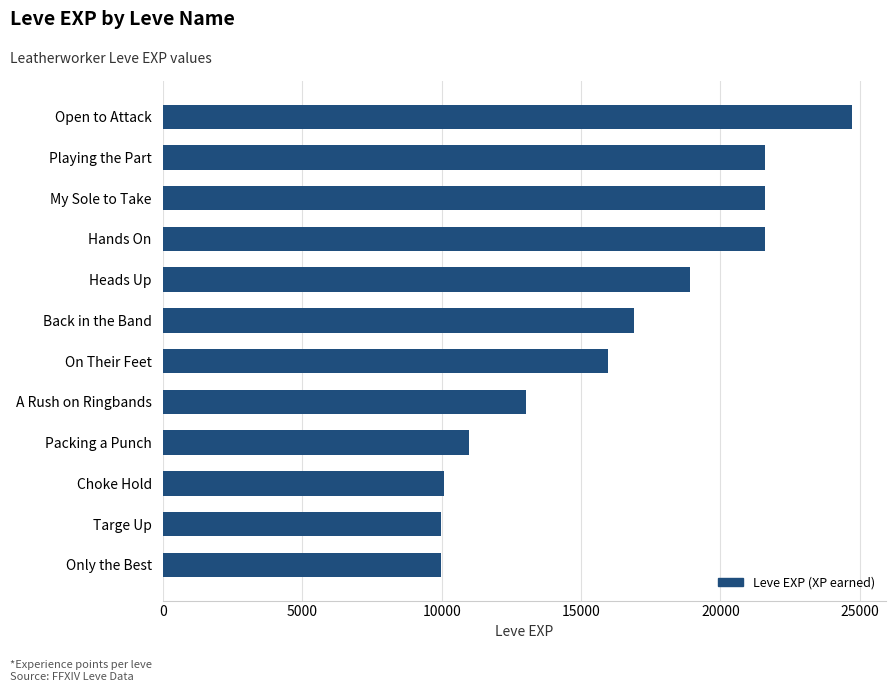

Where is the data nearest to the value 17350?

Back in the Band